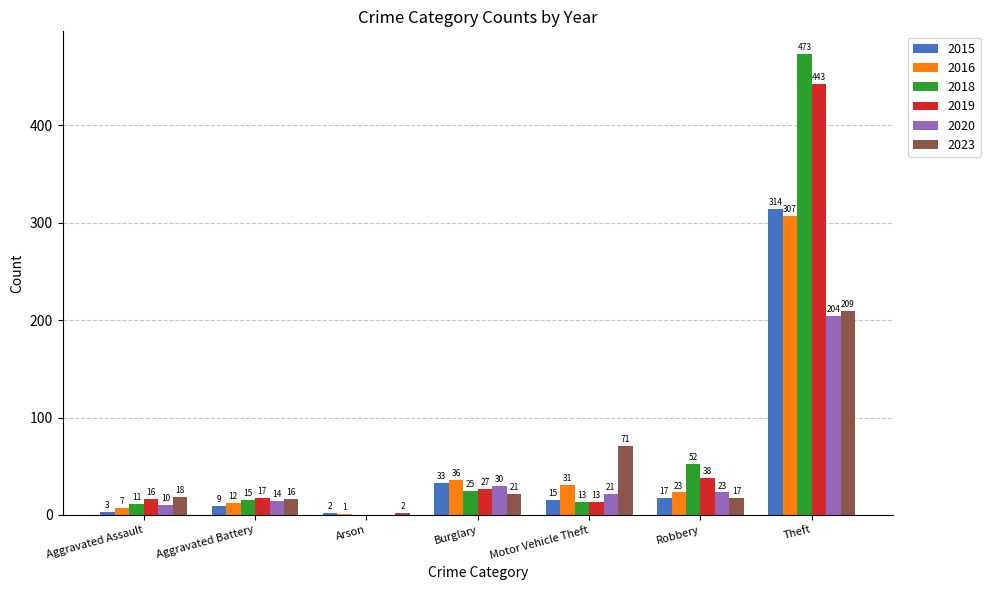

The 2016 series shows 12 at Aggravated Battery. True or false?

True